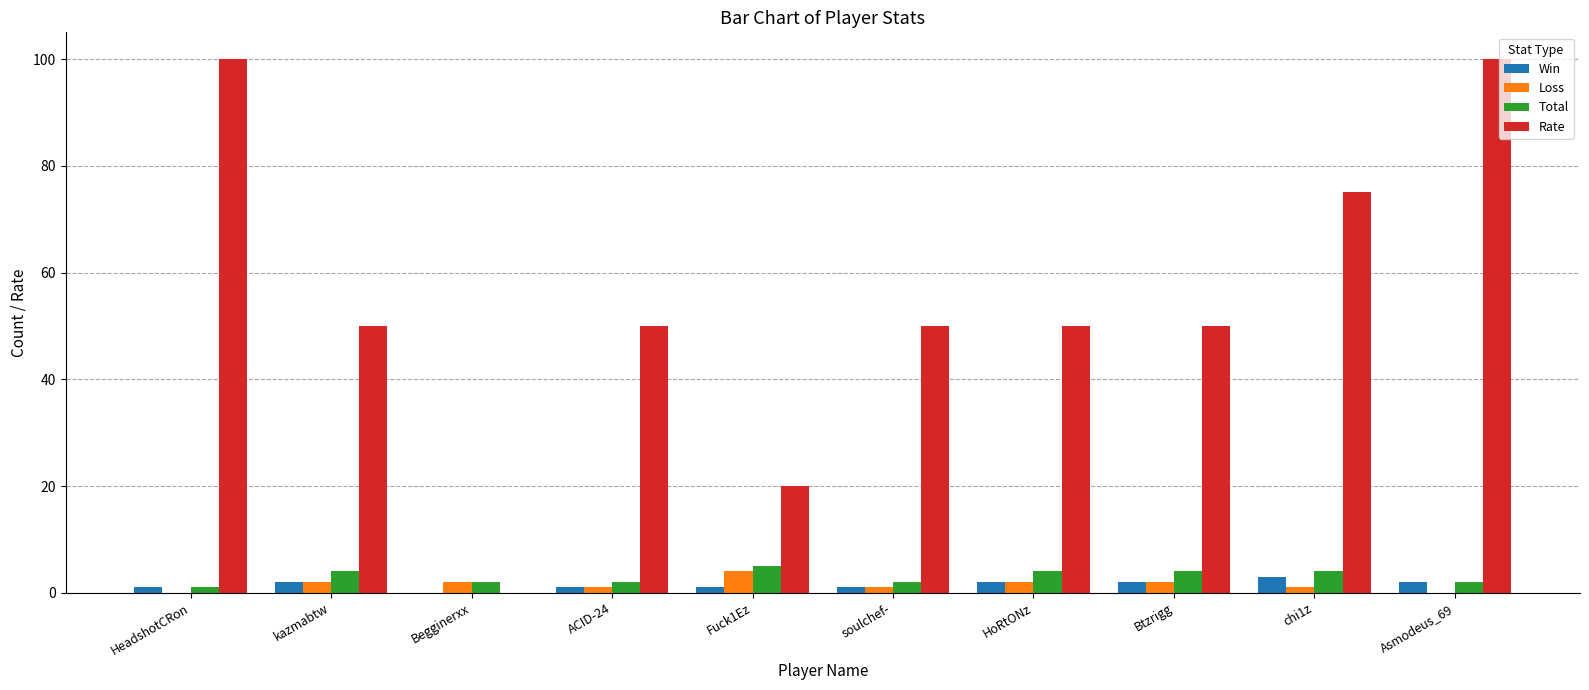

Reading left to right, extract all data points from this chart.

Win: 1	2	0	1	1	1	2	2	3	2
Loss: 0	2	2	1	4	1	2	2	1	0
Total: 1	4	2	2	5	2	4	4	4	2
Rate: 100	50	0	50	20	50	50	50	75	100